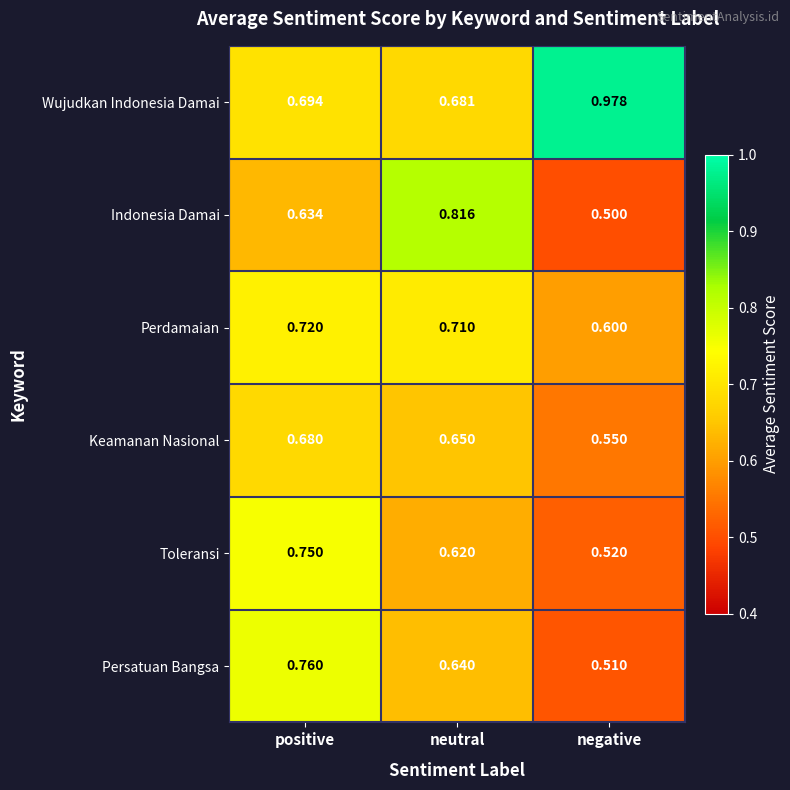

Rank the series by their maximum value, from highest to lowest.

Wujudkan Indonesia Damai, Indonesia Damai, Persatuan Bangsa, Toleransi, Perdamaian, Keamanan Nasional